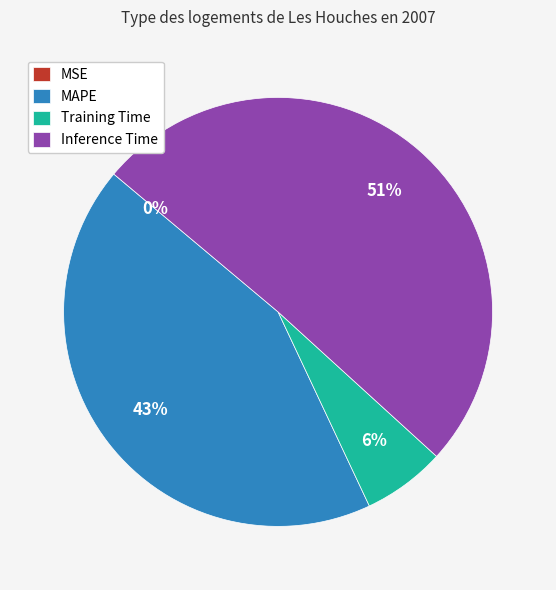

What is the largest slice in the pie chart?

Inference Time